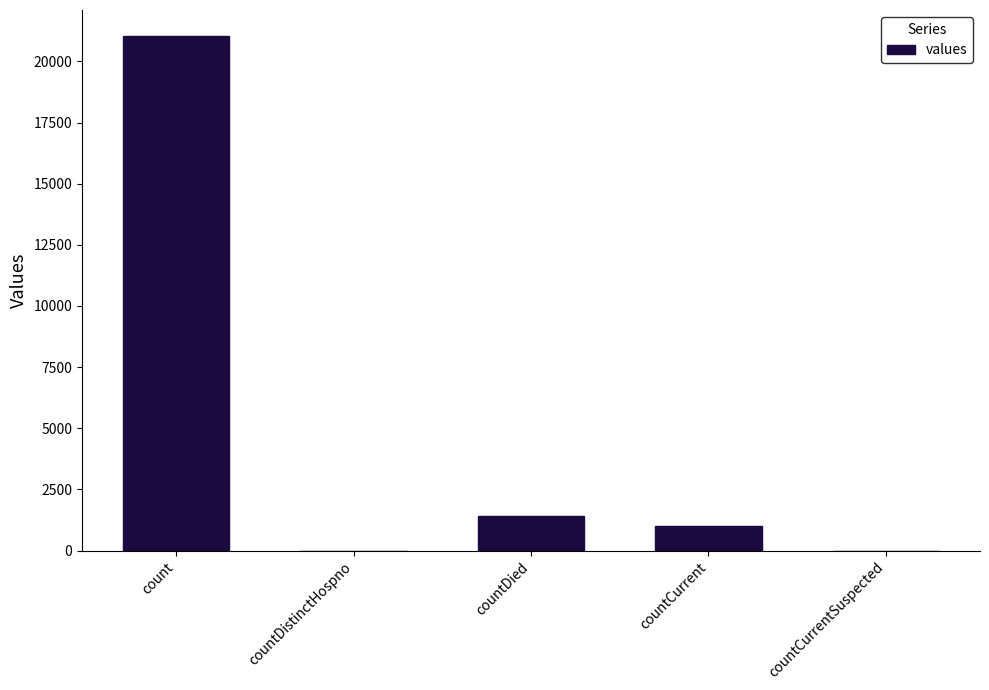

Are the bars horizontal?

No